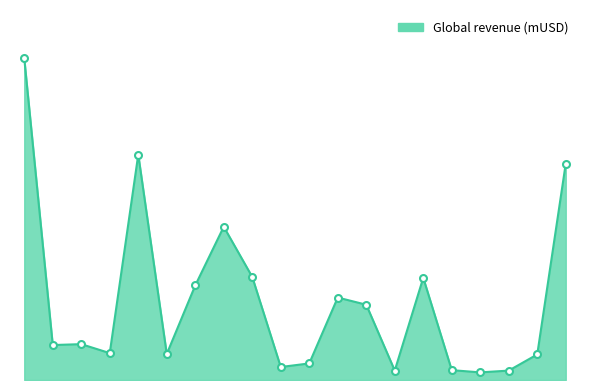

How many points are higher than both their immediate neighbors (excluding endpoints)?

5